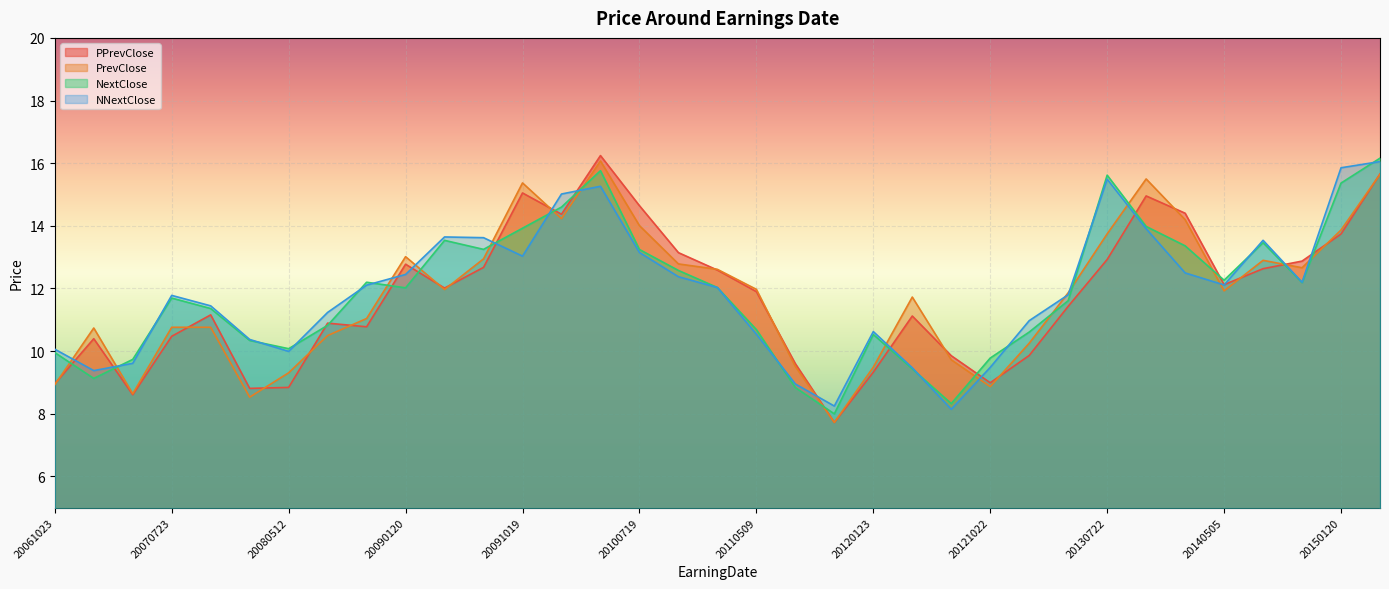

How many interior local valleys does the PPrevClose series have?

8